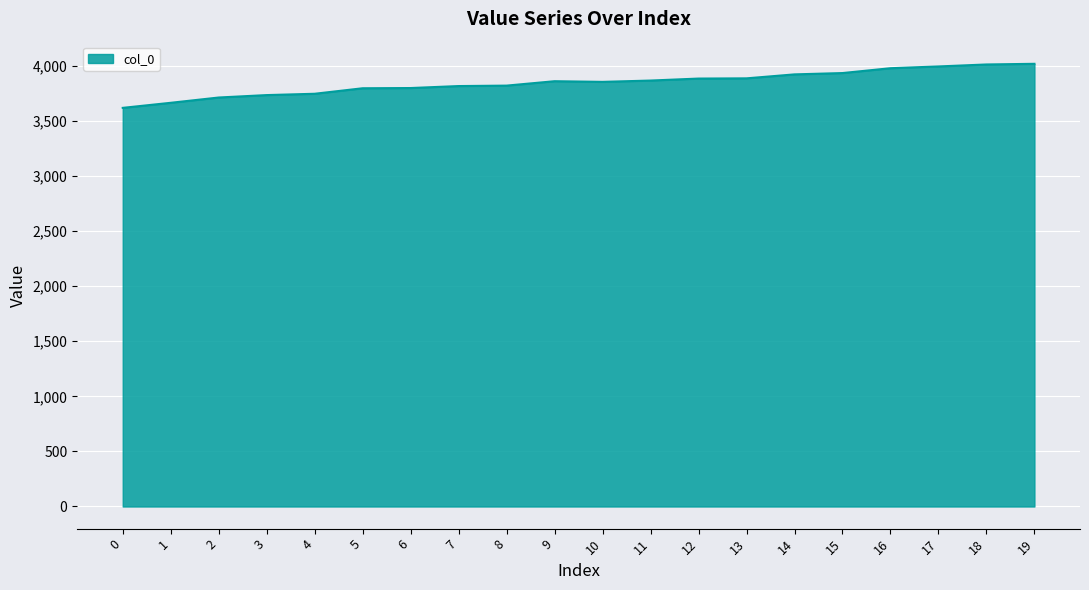

What is the approximate value at 8, to the nearest 50?

3800